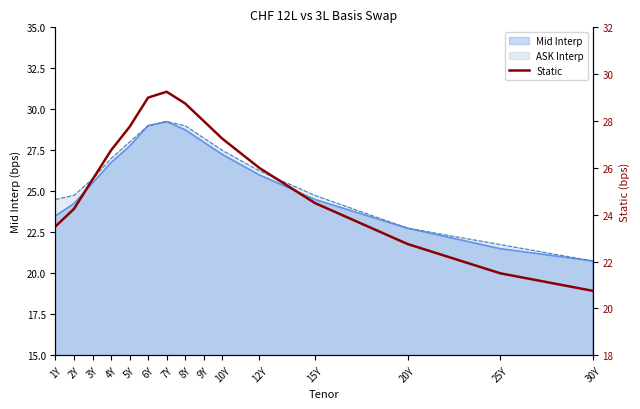

What is the average value?

25.7